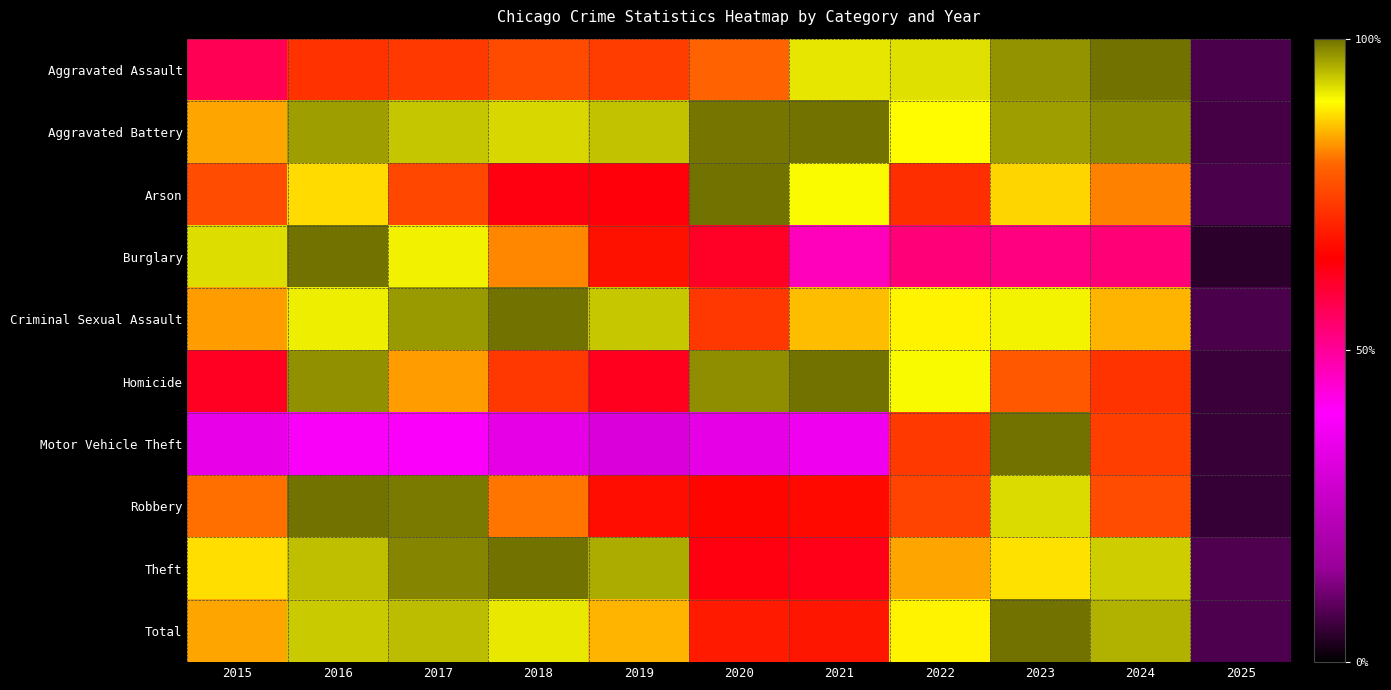

What is the total value across all series at 2016?

8.7